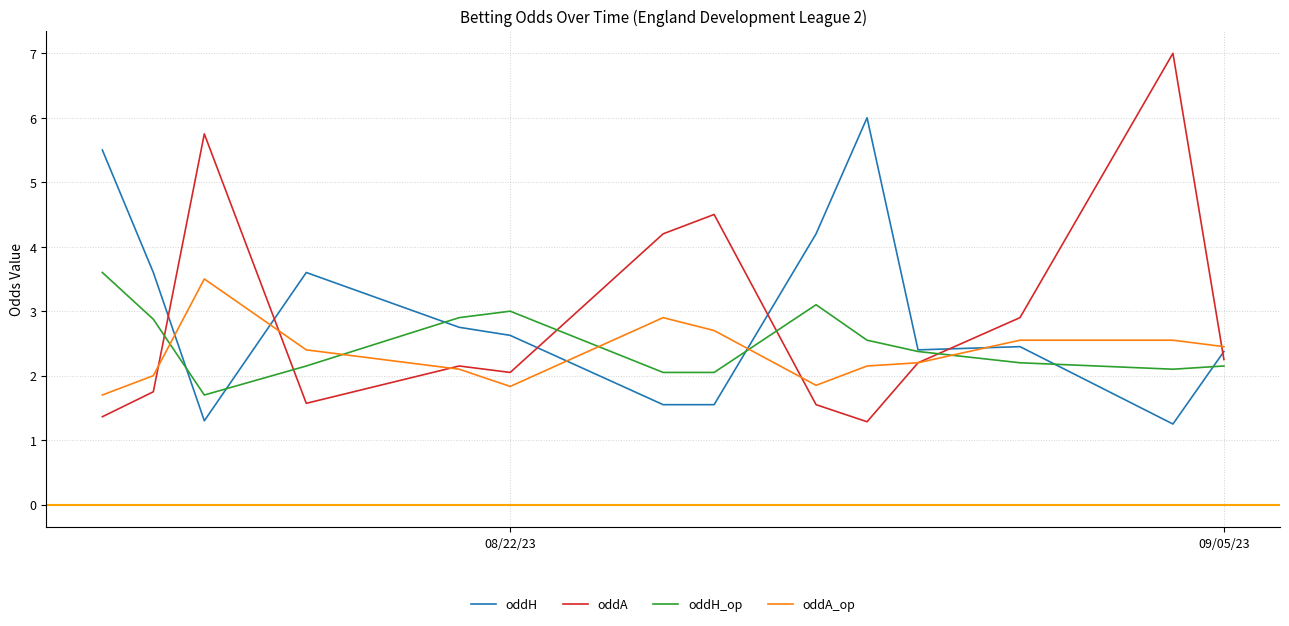

Which series has the widest spread of values?

oddA